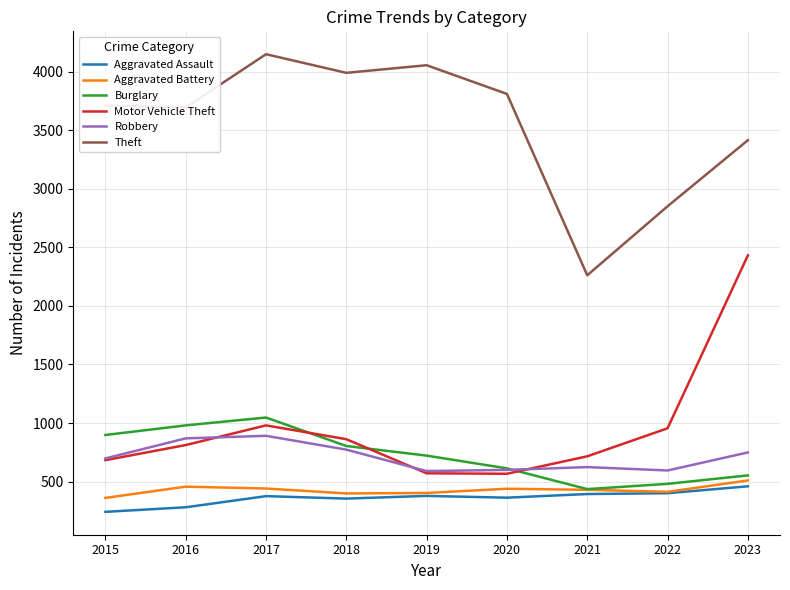

What is the maximum value for Theft?

4148